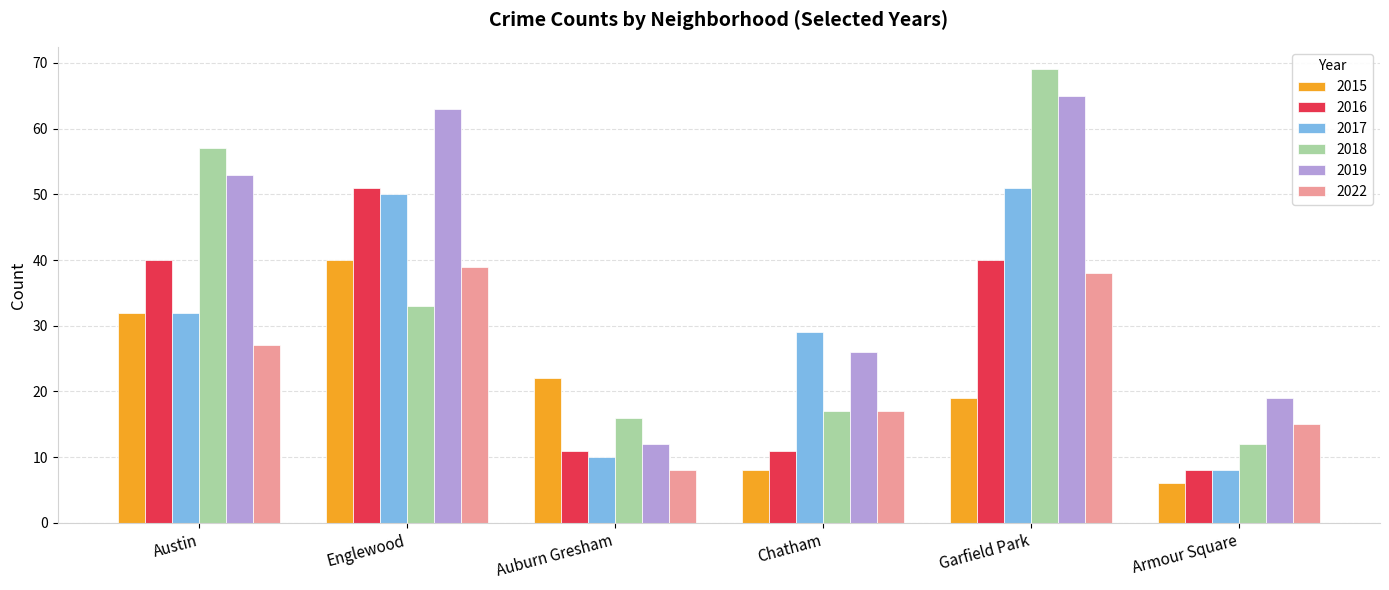

What is the difference between the 2018 values at Englewood and Chatham?

16